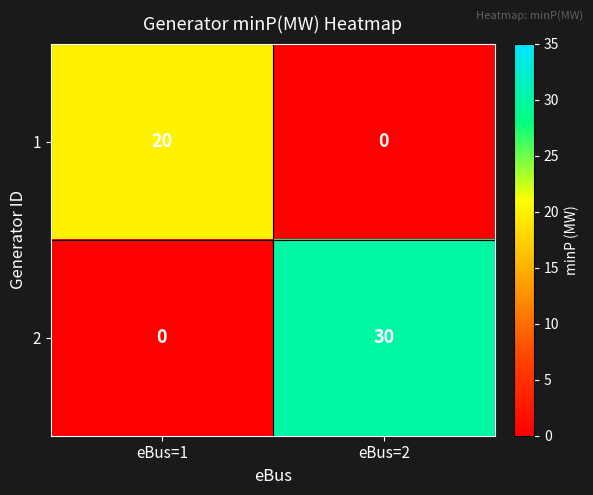

True or false: 1 has a value of 14 at eBus=1.

False